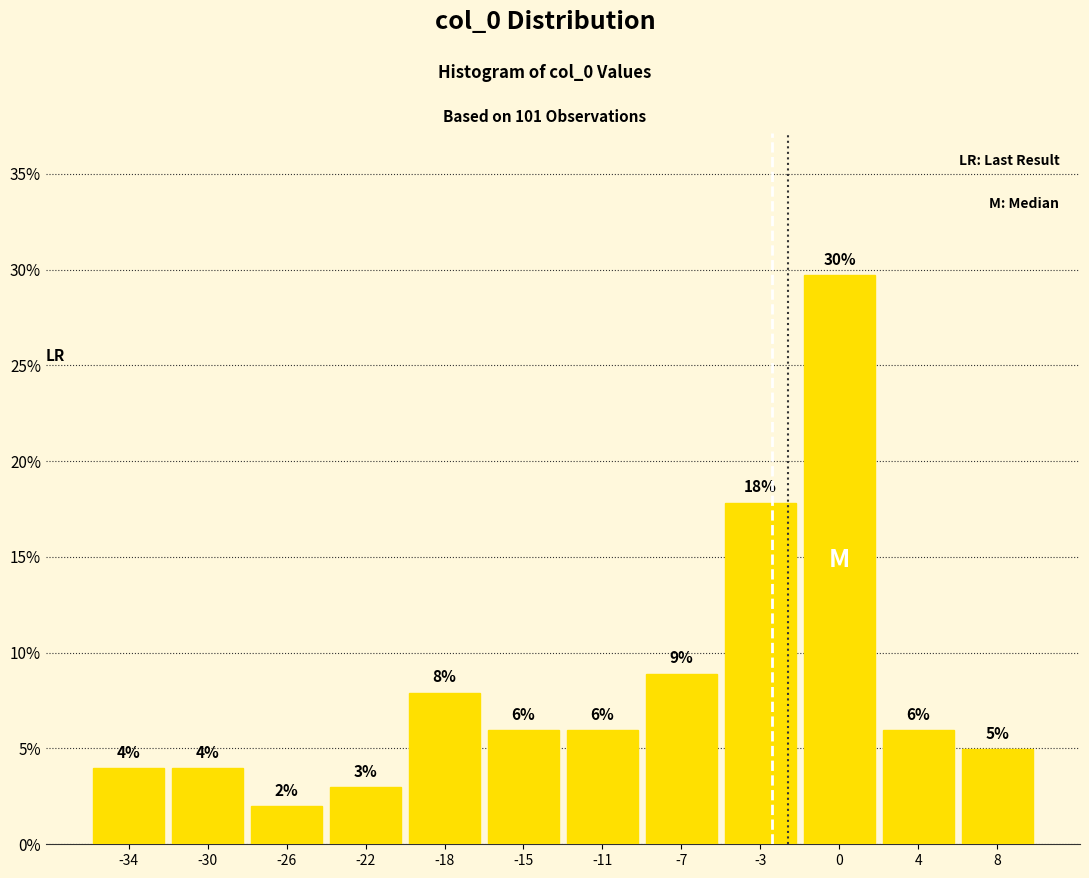

Are the bars horizontal?

No